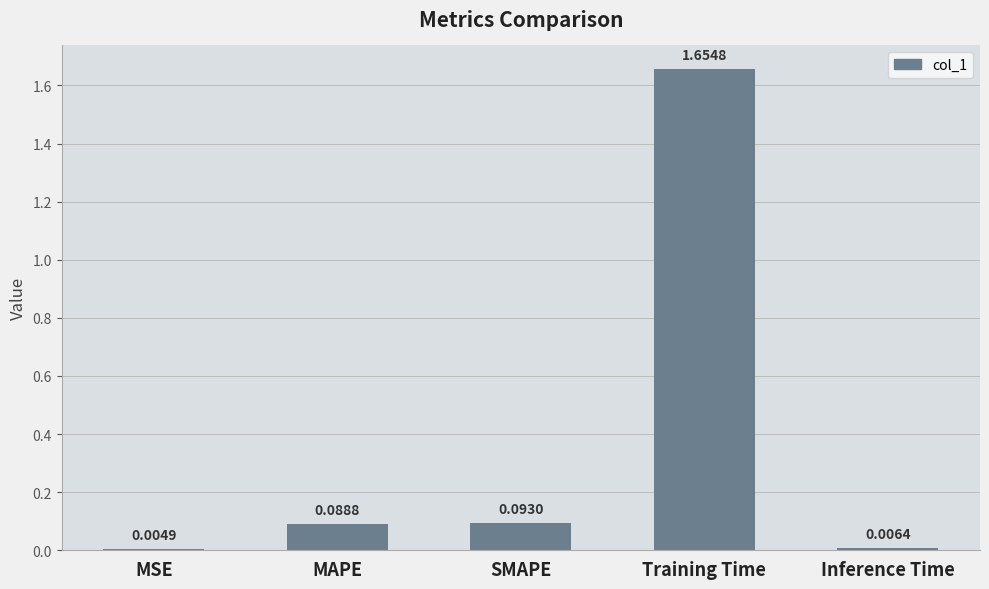

At which label is the value closest to 0?

MSE